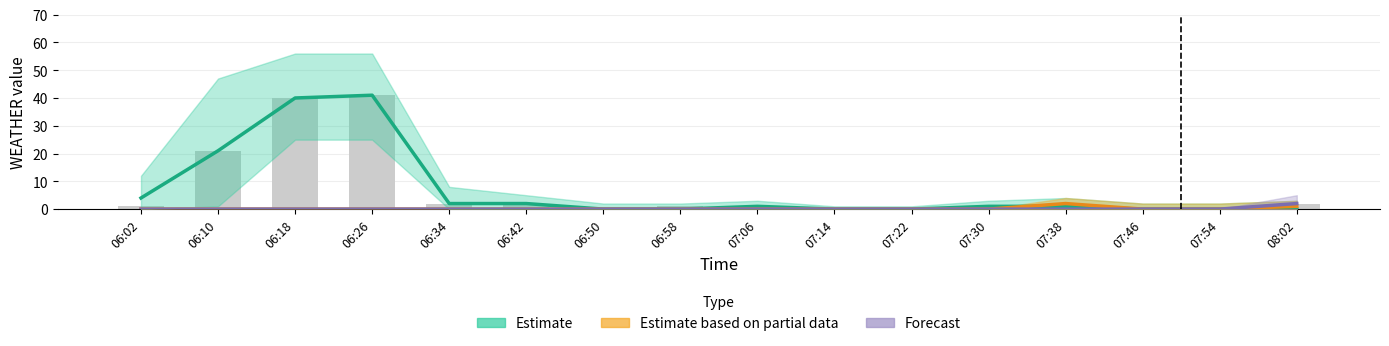

What is the sum of all Observed values?

114